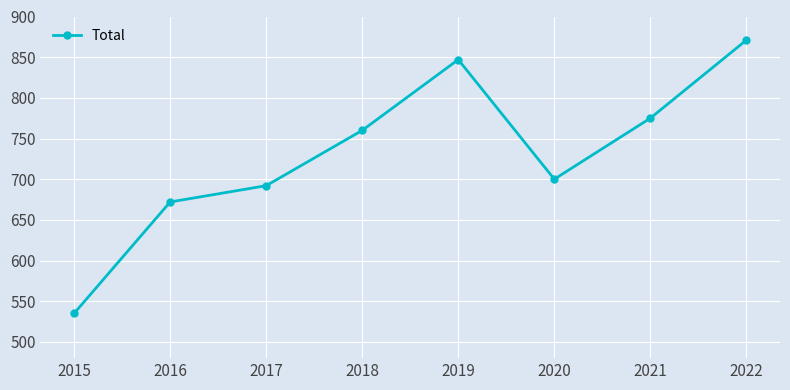

List the labels in order of value, largest first.

2022, 2019, 2021, 2018, 2020, 2017, 2016, 2015